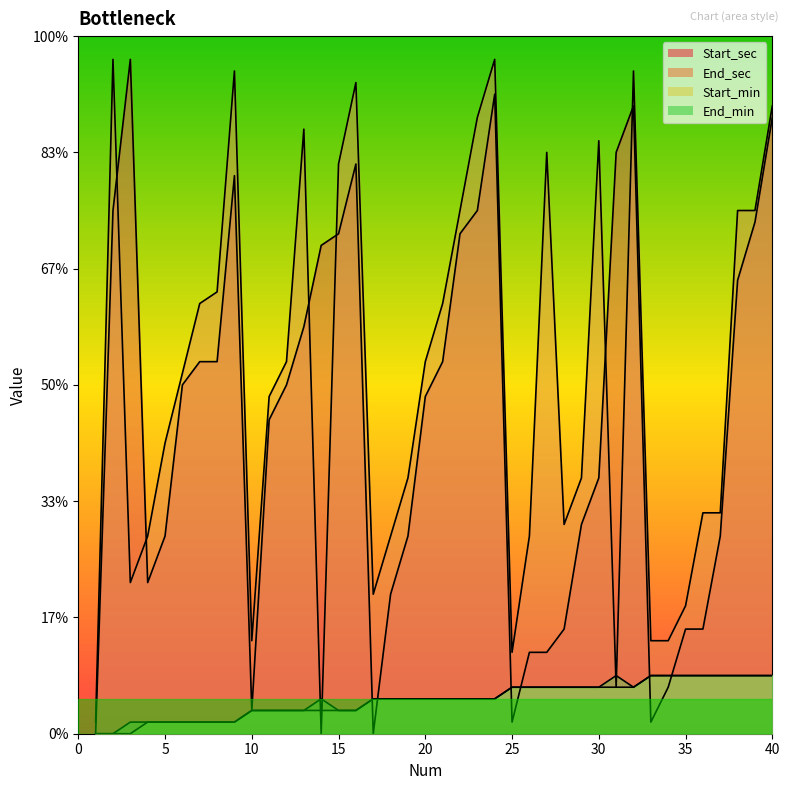

How many data points does each series have?

40